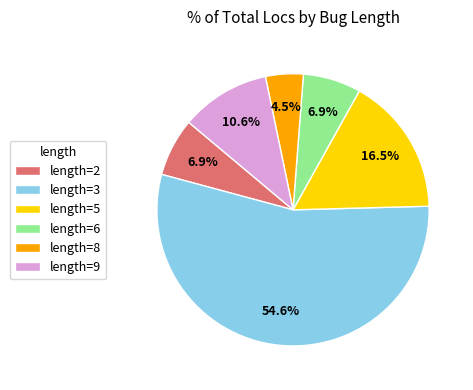

Is there a majority slice in this chart?

Yes